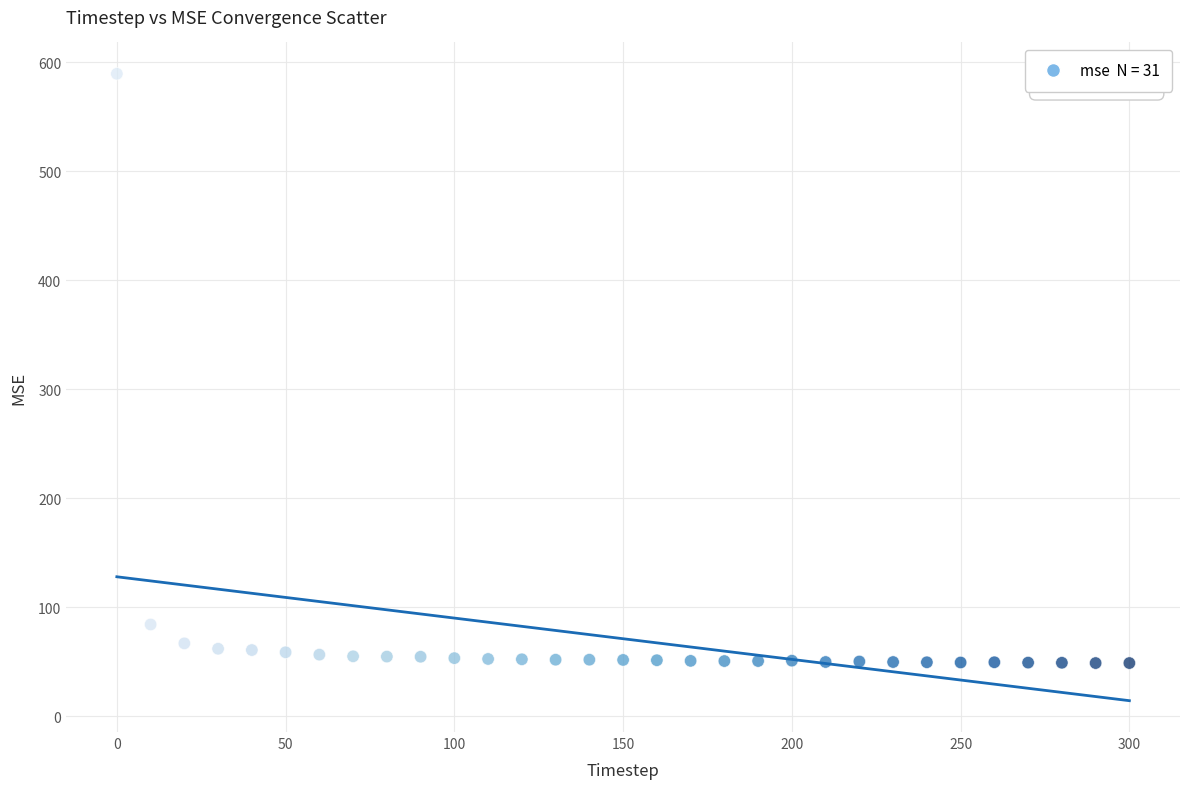

What is the range of X values (max minus min)?

300.0